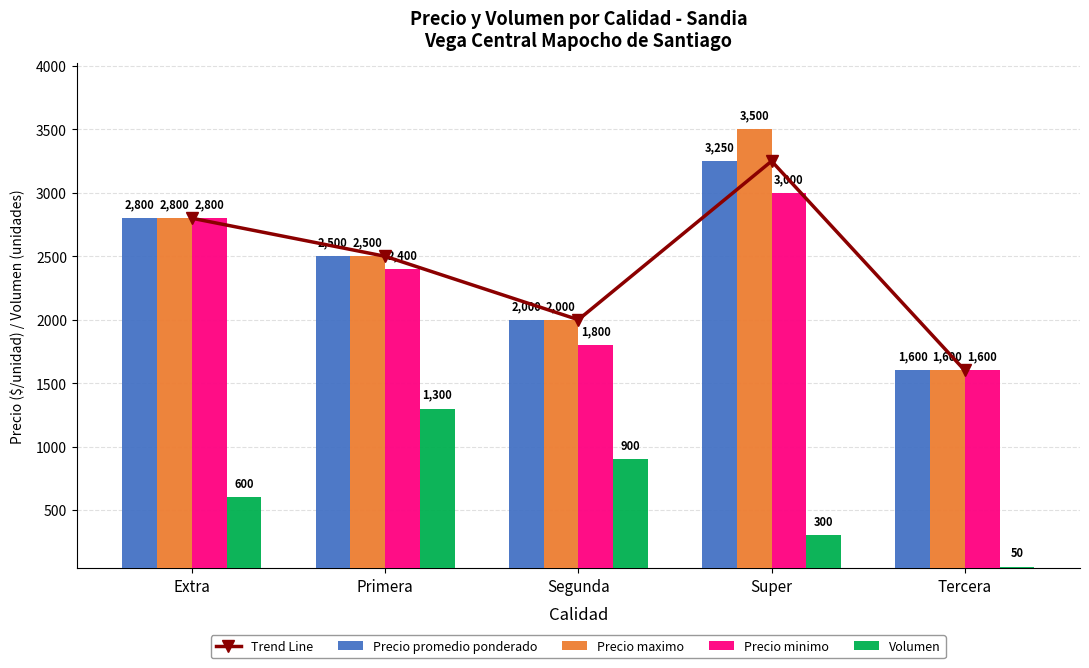

Count the number of categories in the chart.

5